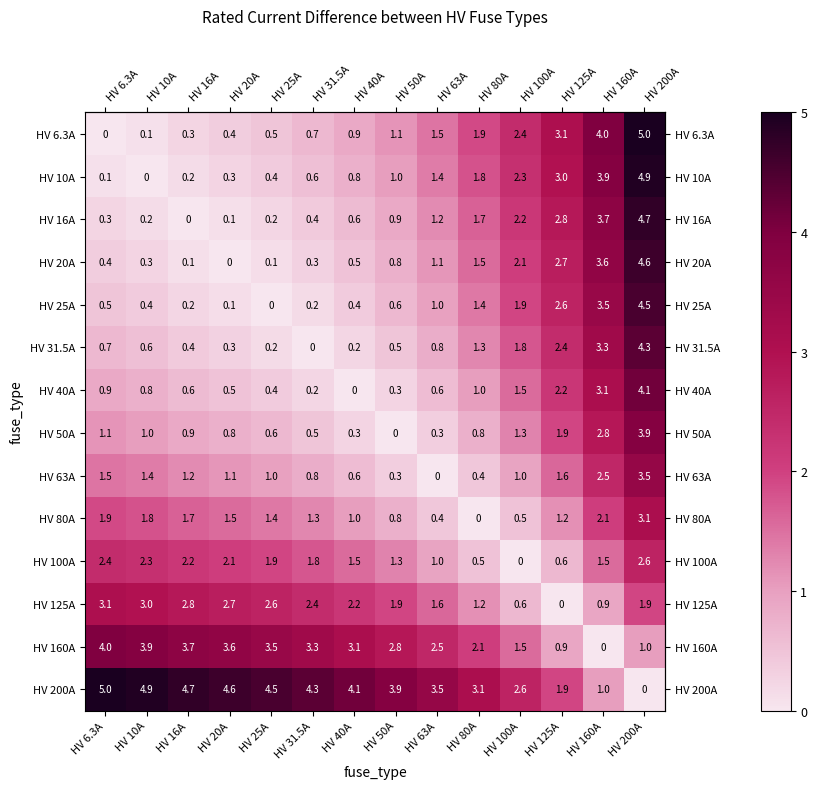

Which series has the largest total across all categories?

HV 200A